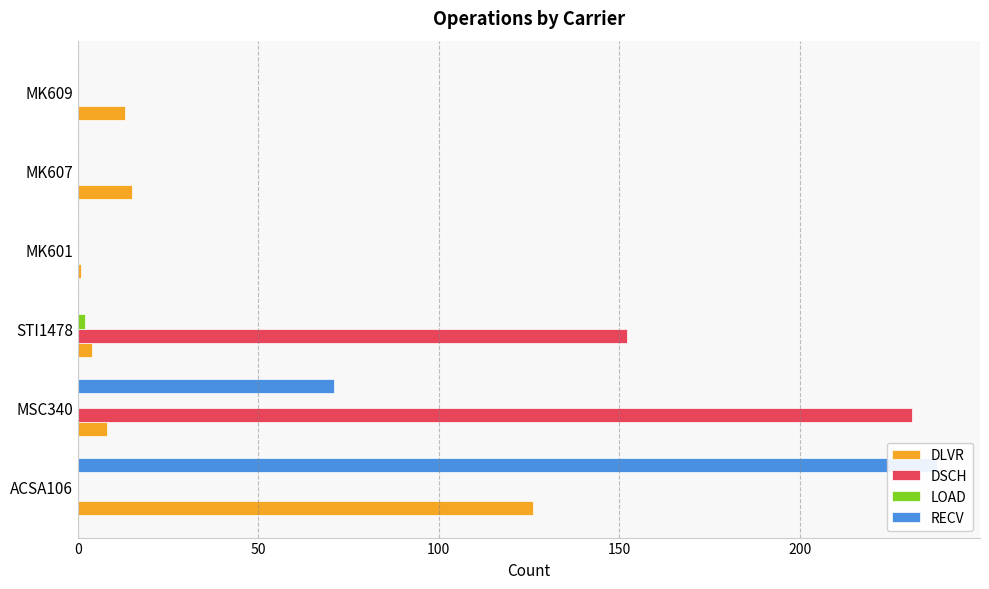

Count the number of categories in the chart.

6